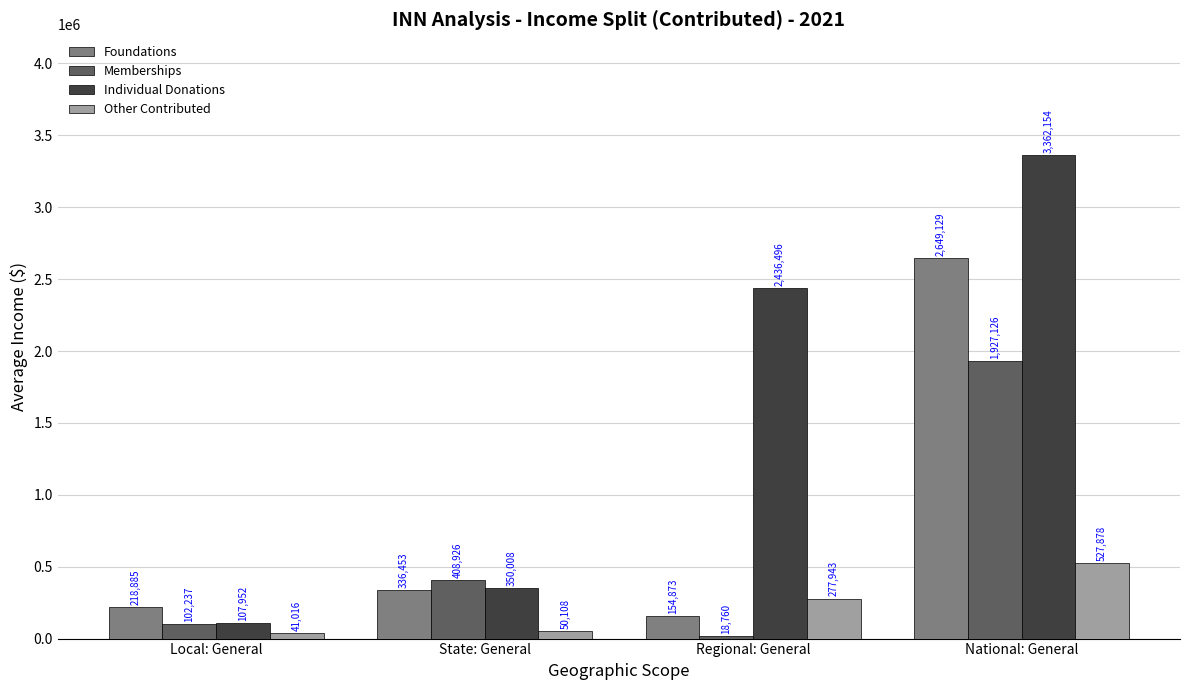

How many data points in Memberships are above 408926?

2